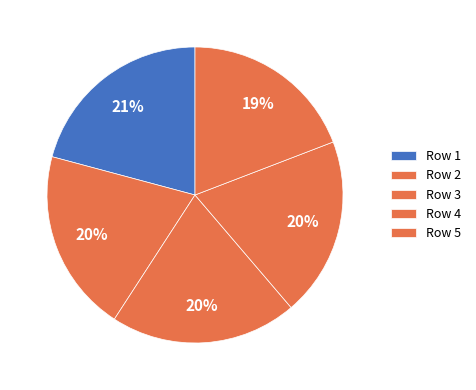

How many segments does this pie chart have?

5